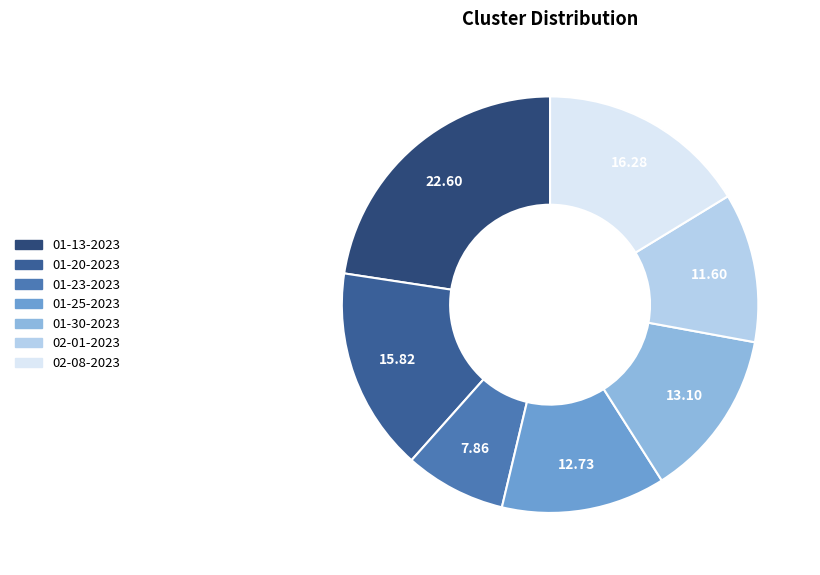

How many segments does this pie chart have?

7